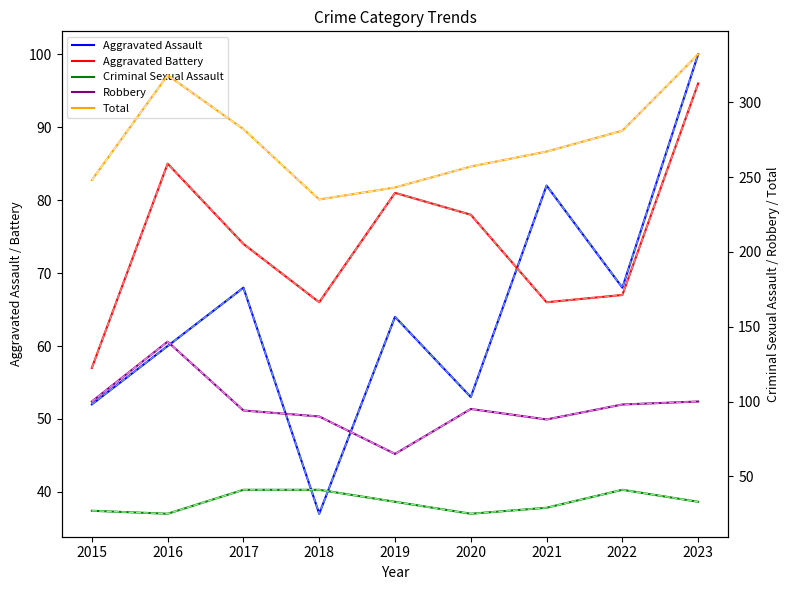

What is the maximum value for Aggravated Battery?

96